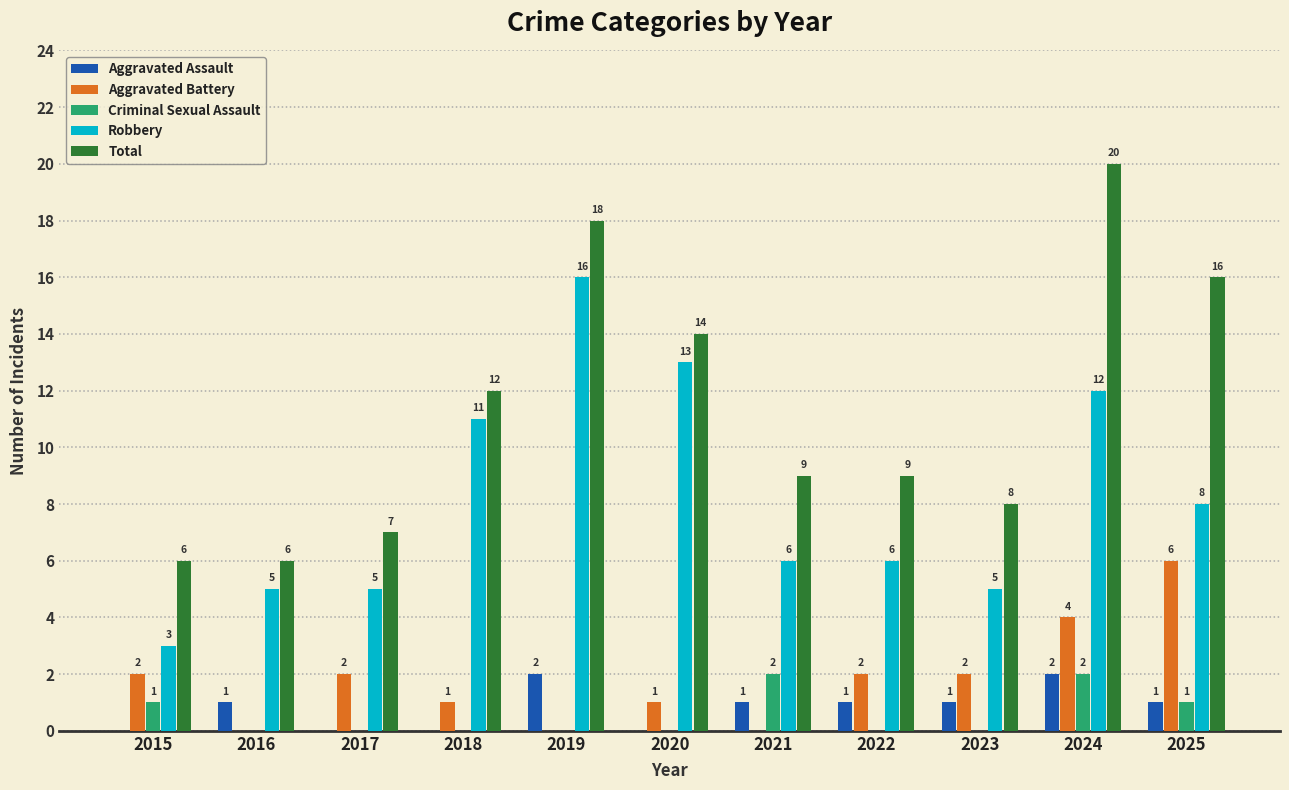

Count the number of data series in this chart.

5